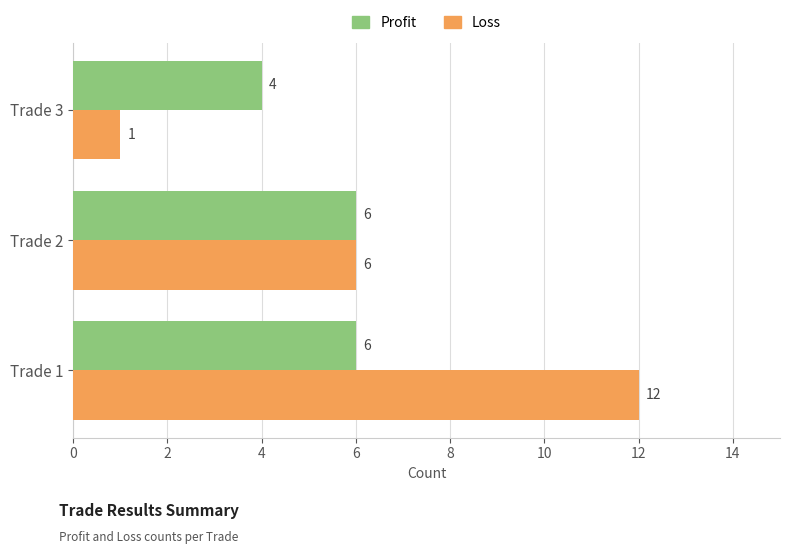

Is it true that Profit equals 1 at Trade 2?

False